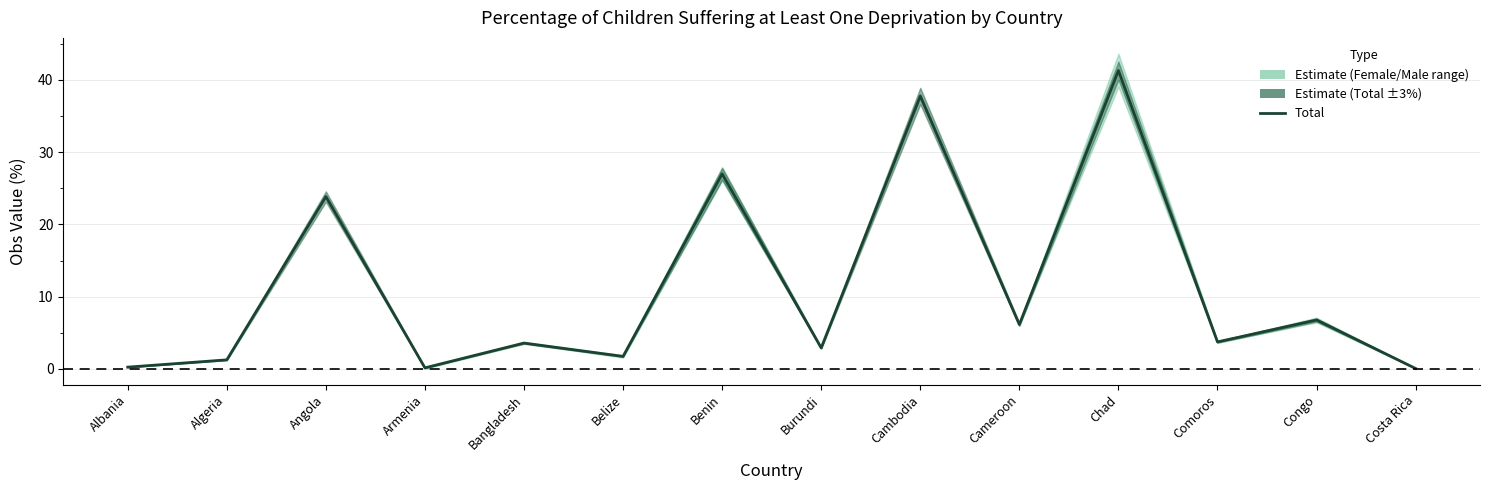

What is the label of the 7th point from the right?

Burundi